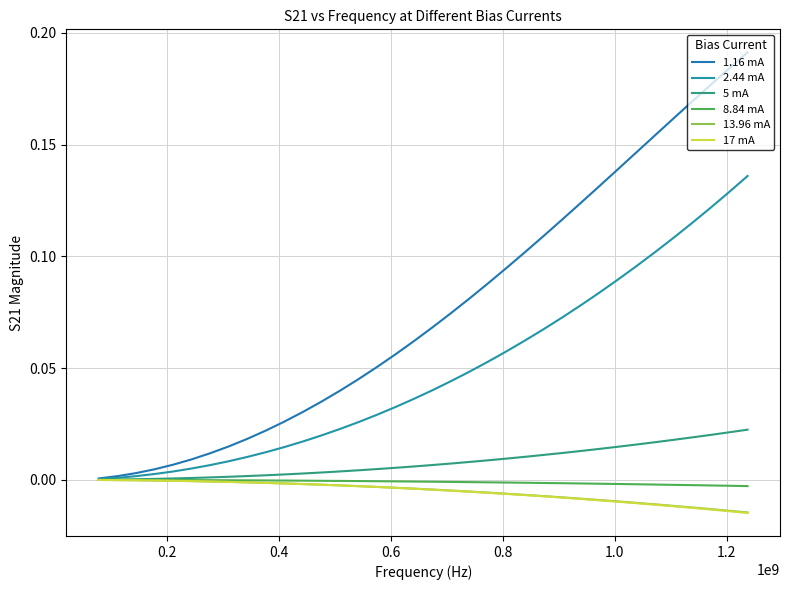

Which series has the largest range (max minus min)?

1.16 mA